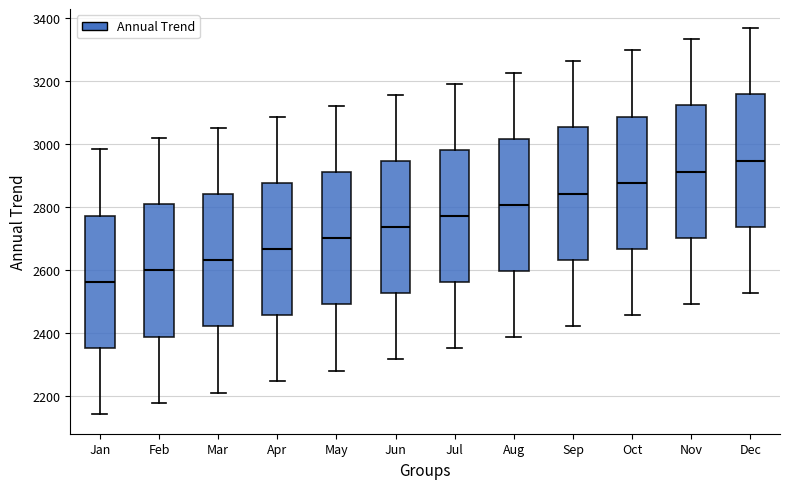

Reading left to right, transcribe this box plot: for each box, give where its median line is, the range the box spans, and where its two whiskers end, as read against the y-axis. The values are not printed on the chart, so give them approximately, as read against the axis.

Jan: median 2560, box 2360 to 2780, whiskers 2140 to 2980
Feb: median 2600, box 2380 to 2800, whiskers 2180 to 3020
Mar: median 2640, box 2420 to 2840, whiskers 2220 to 3060
Apr: median 2660, box 2460 to 2880, whiskers 2240 to 3080
May: median 2700, box 2500 to 2920, whiskers 2280 to 3120
Jun: median 2740, box 2520 to 2940, whiskers 2320 to 3160
Jul: median 2780, box 2560 to 2980, whiskers 2360 to 3200
Aug: median 2800, box 2600 to 3020, whiskers 2380 to 3220
Sep: median 2840, box 2640 to 3060, whiskers 2420 to 3260
Oct: median 2880, box 2660 to 3080, whiskers 2460 to 3300
Nov: median 2920, box 2700 to 3120, whiskers 2500 to 3340
Dec: median 2940, box 2740 to 3160, whiskers 2520 to 3360